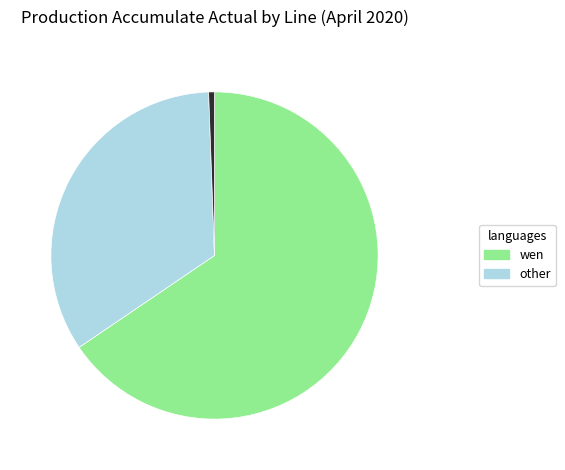

Does any single category account for the majority?

Yes